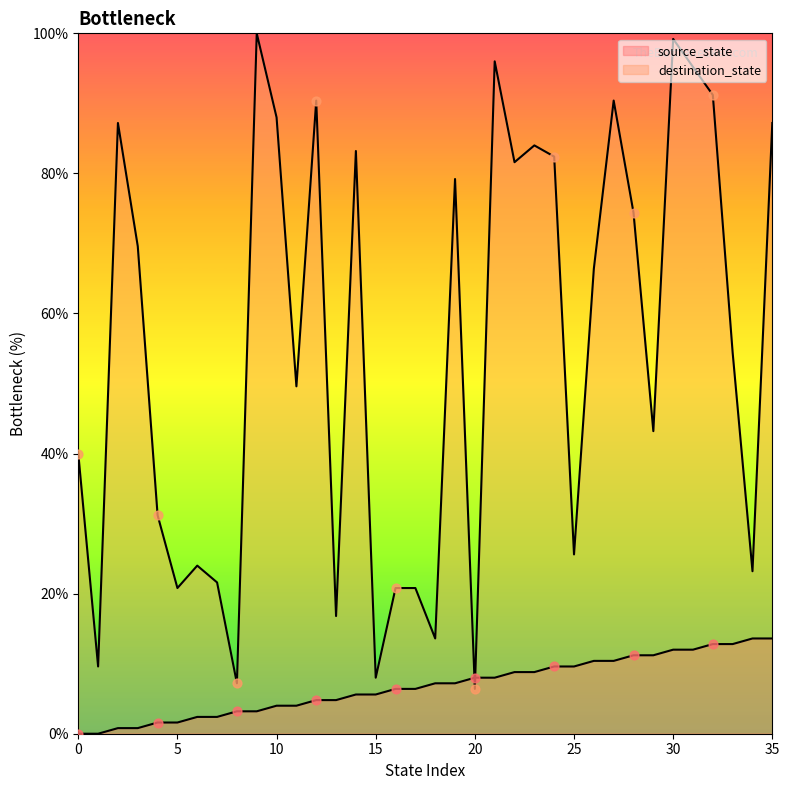

Which series has the largest total across all categories?

destination_state